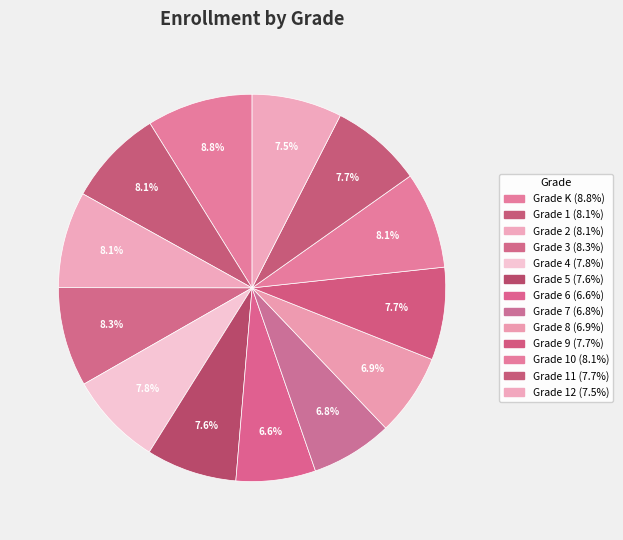

Which category has the smallest portion of the pie?

Grade 6